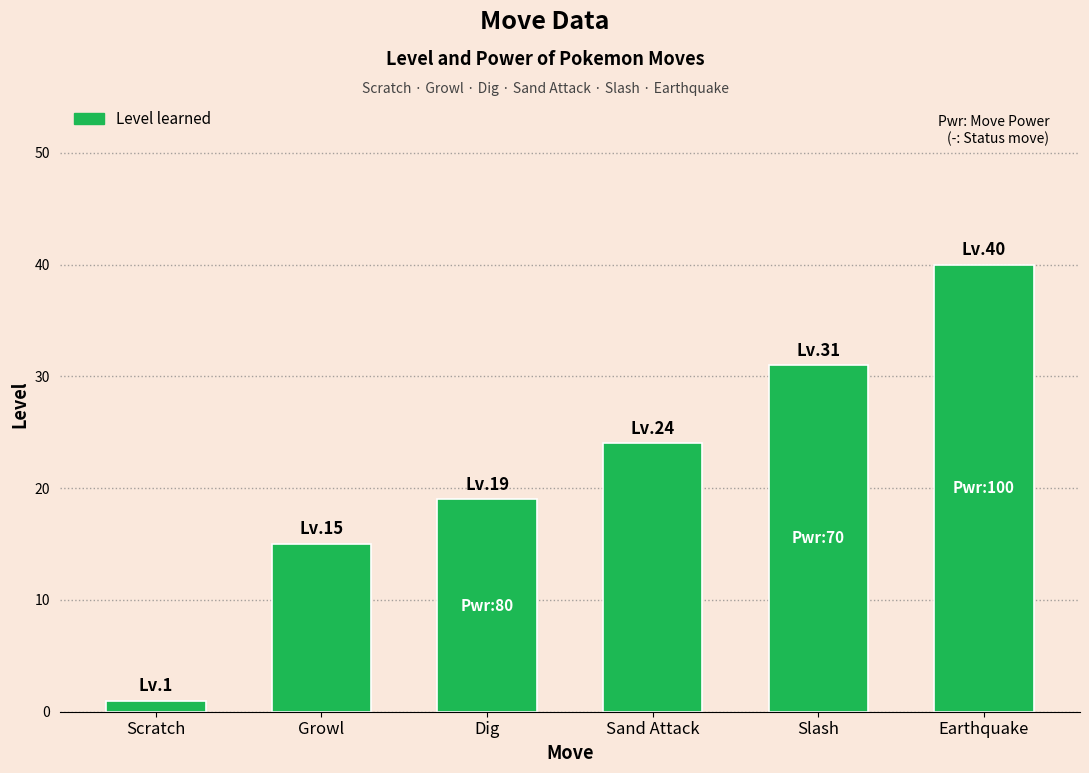

What is the difference between the maximum and minimum values?

39